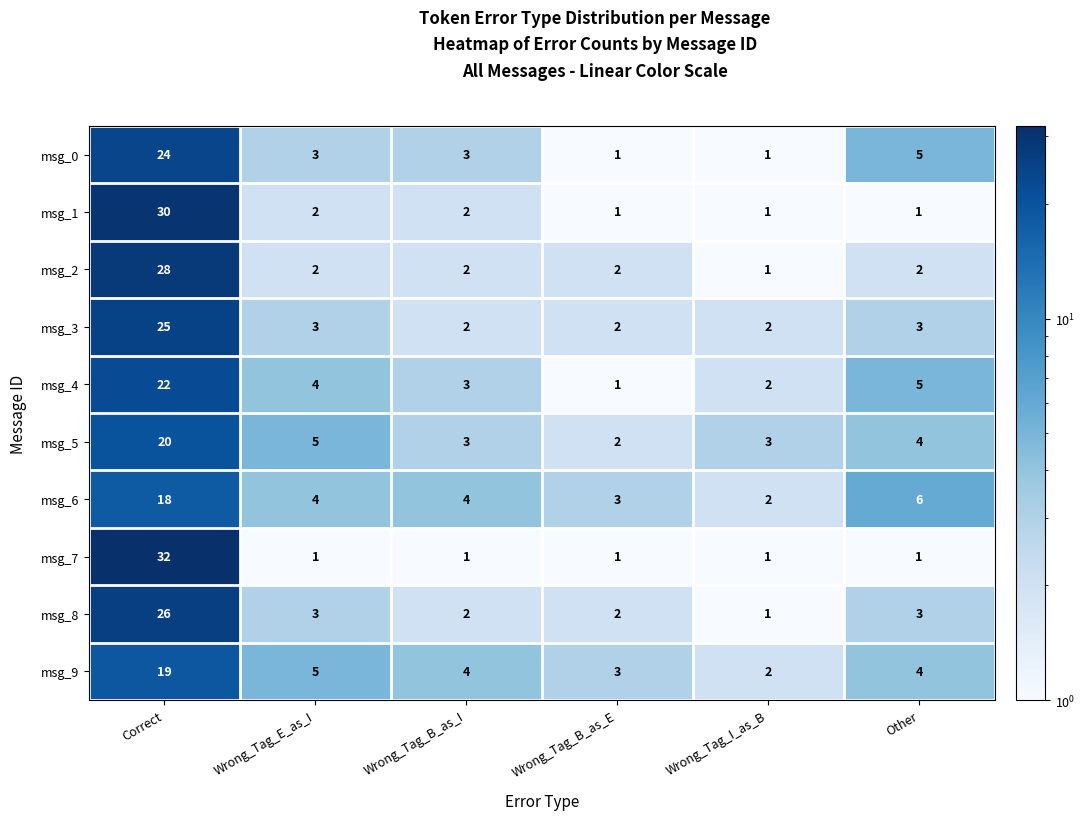

At which label does msg_2 reach its minimum?

Wrong_Tag_I_as_B